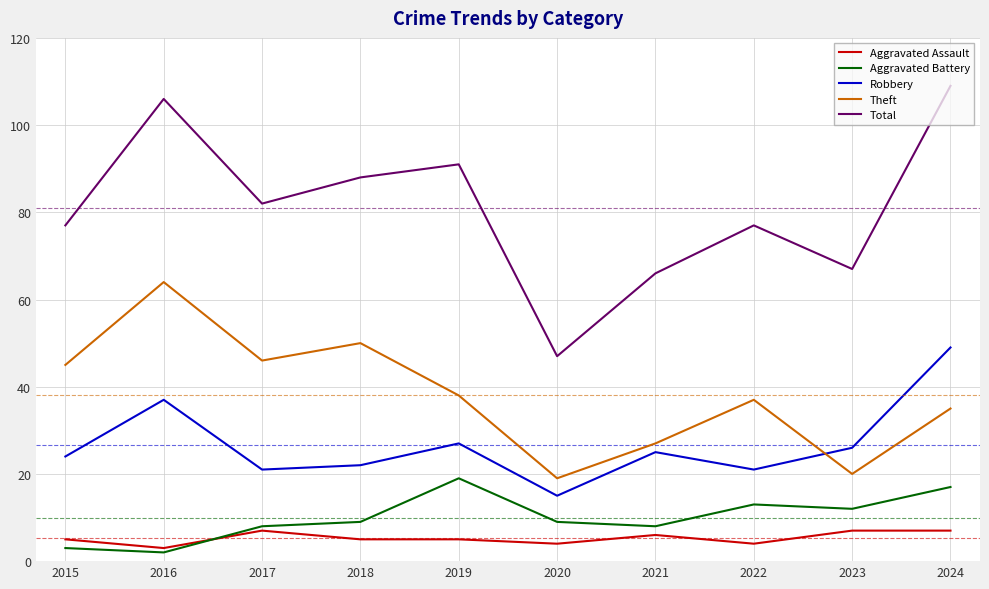

How many categories are shown in the chart?

10